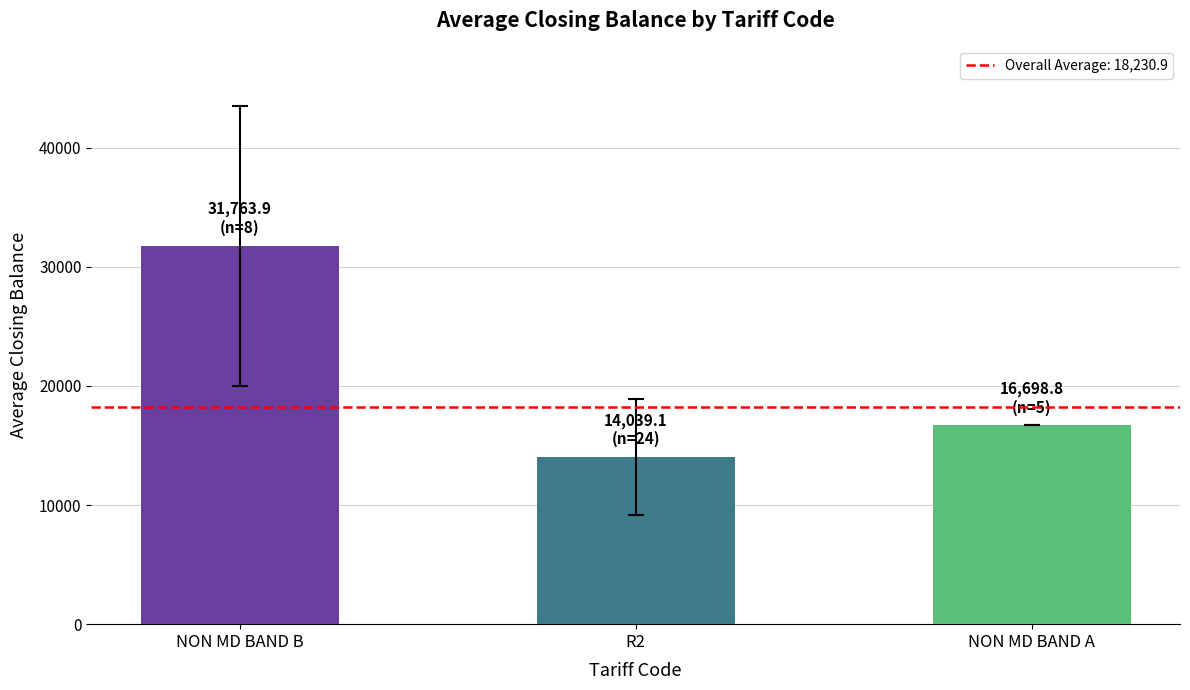

Count the number of categories in the chart.

3